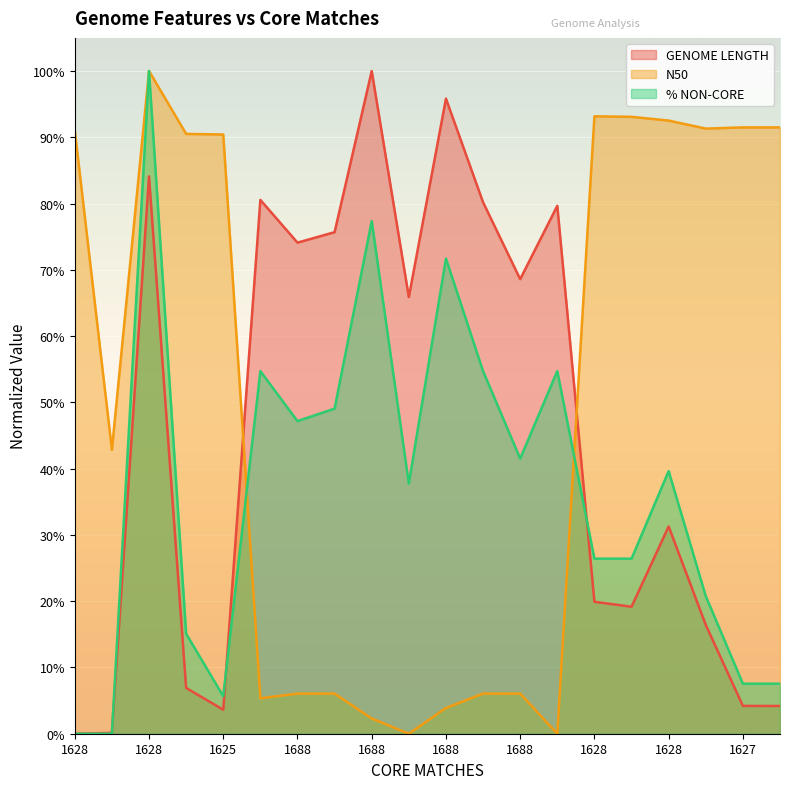

Which label corresponds to the smallest value in the chart?

1628